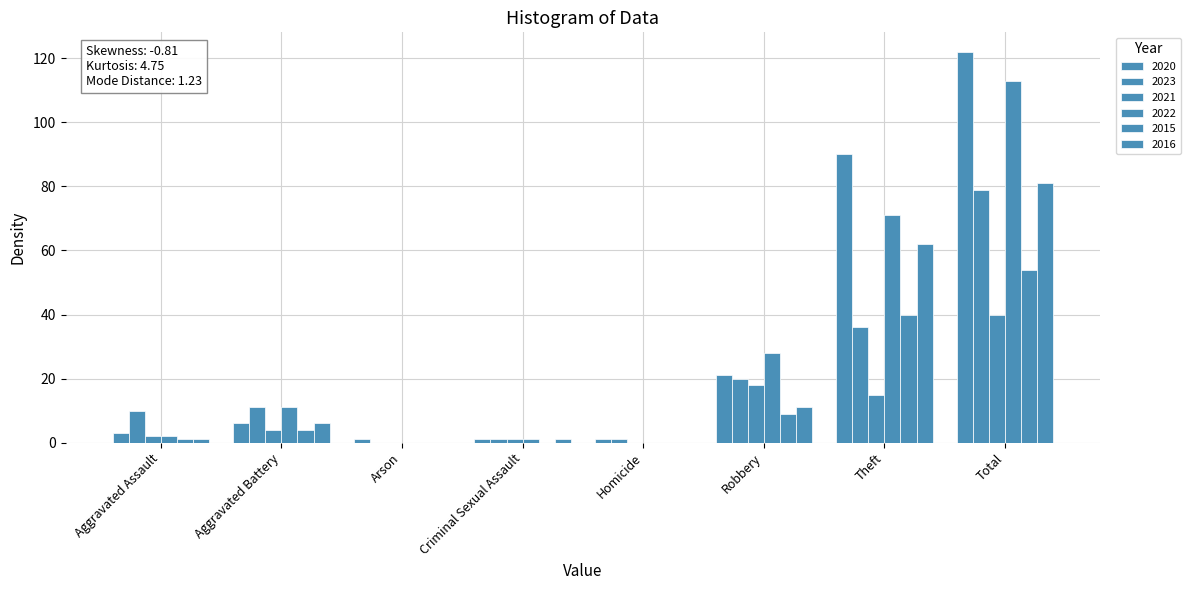

What is the maximum value shown in the chart?

122